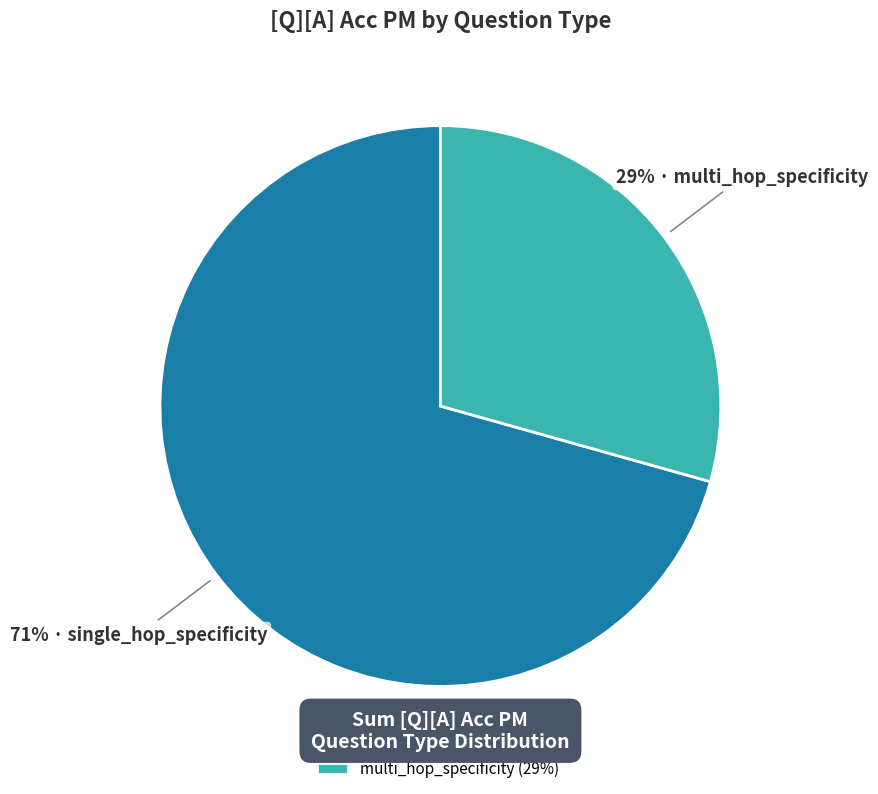

True or false: multi_hop_specificity accounts for 50% of the total.

False